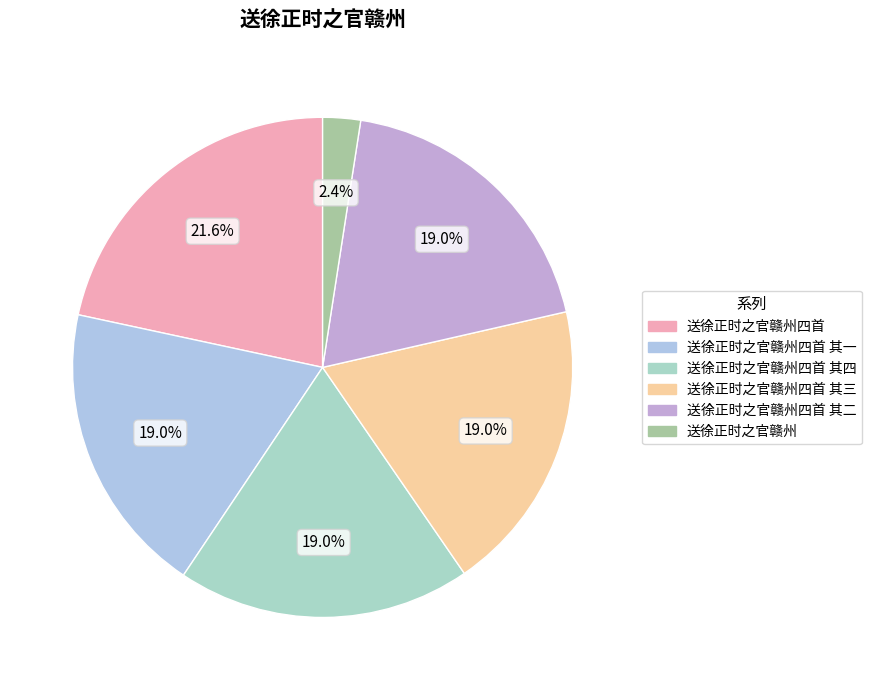

To the nearest percent, what is the difference between the largest and smallest slice percentages?

19%